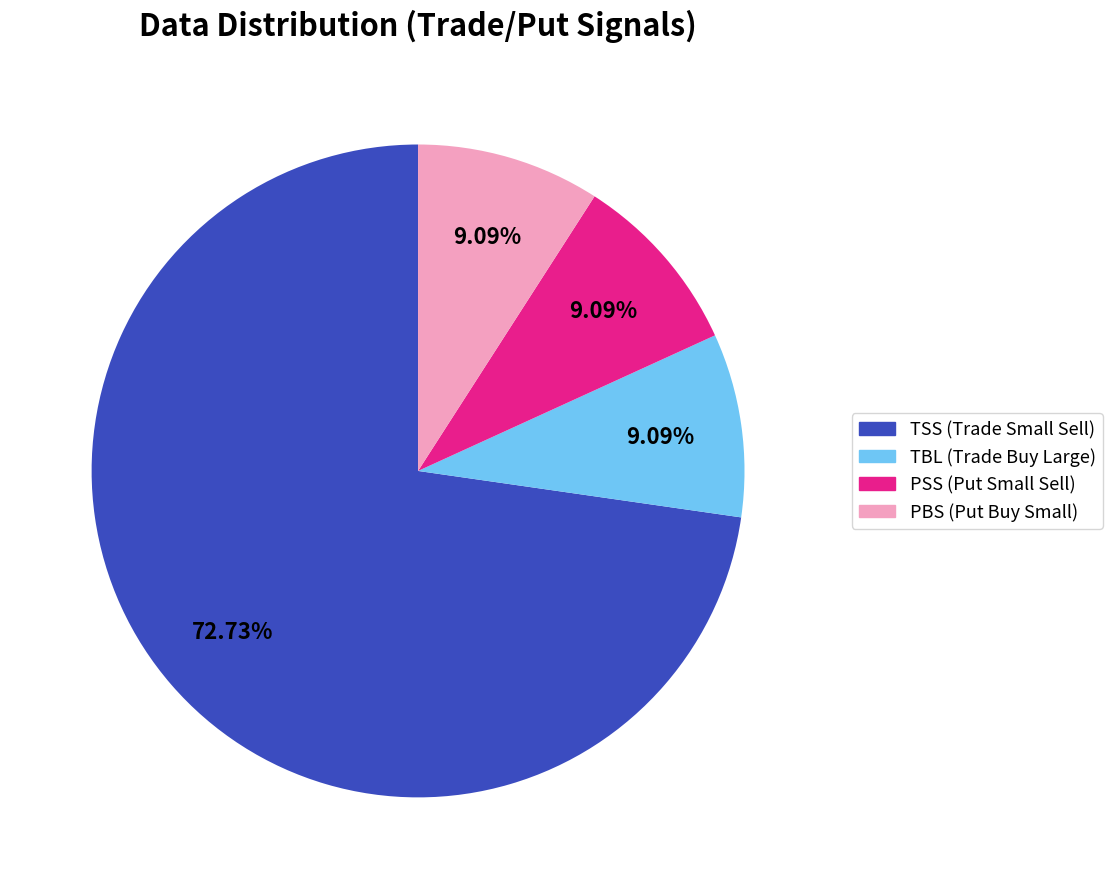

Is there a majority slice in this chart?

Yes